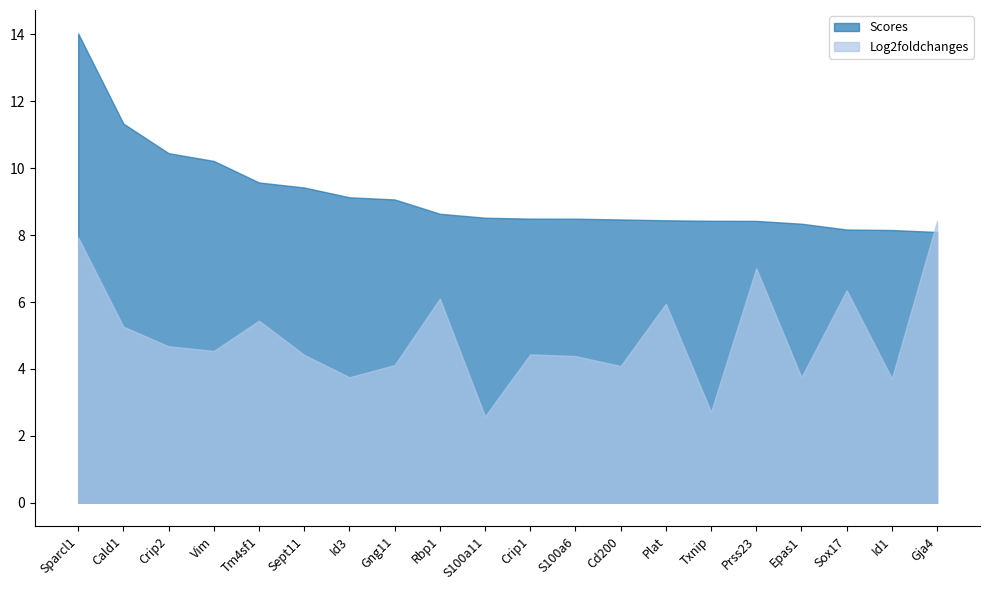

What value does the Log2foldchanges series have at Cald1?

5.3